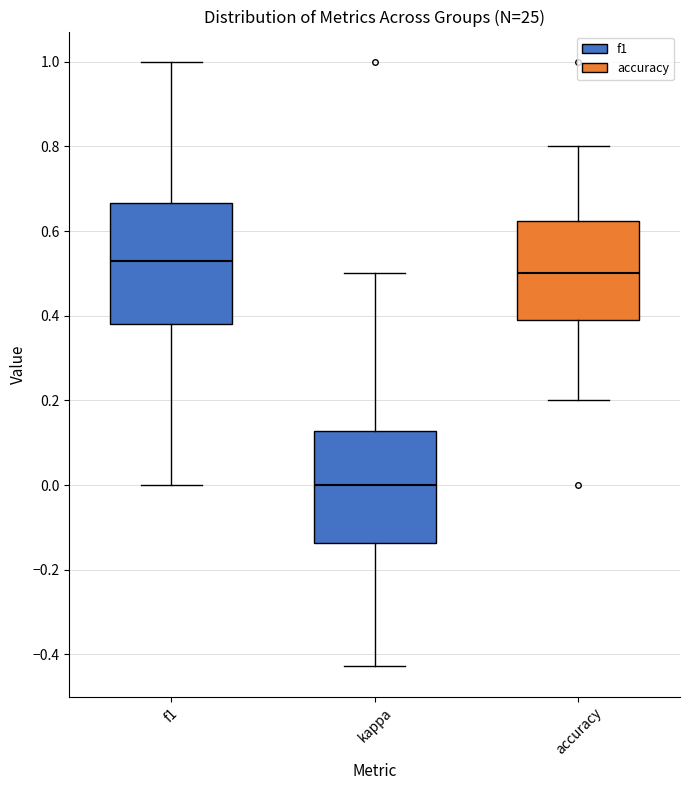

Which box is the tallest, from its lower edge to its upper edge?

f1